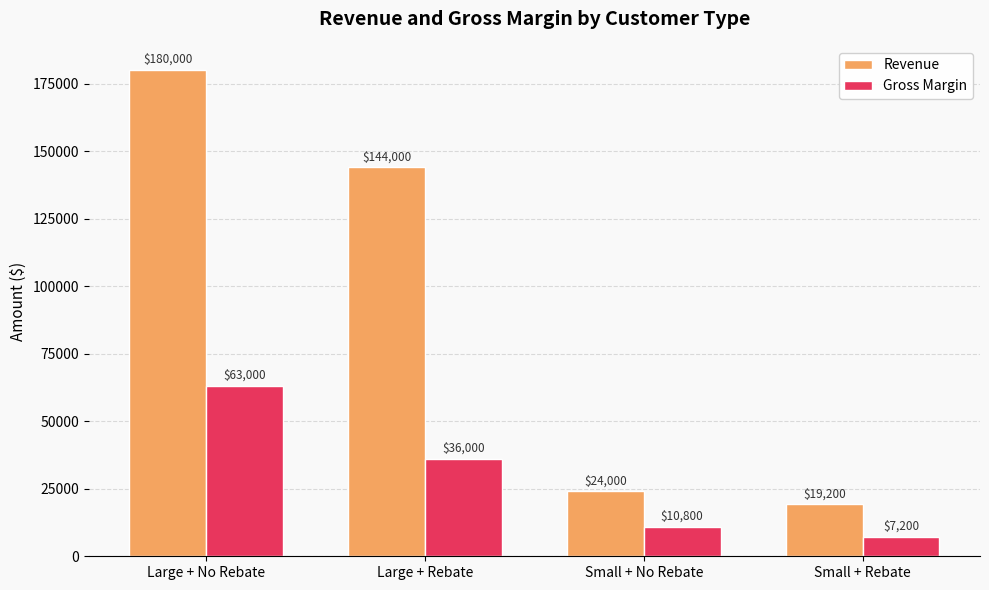

What is the spread (max minus min) of values at Large + Rebate?

108000